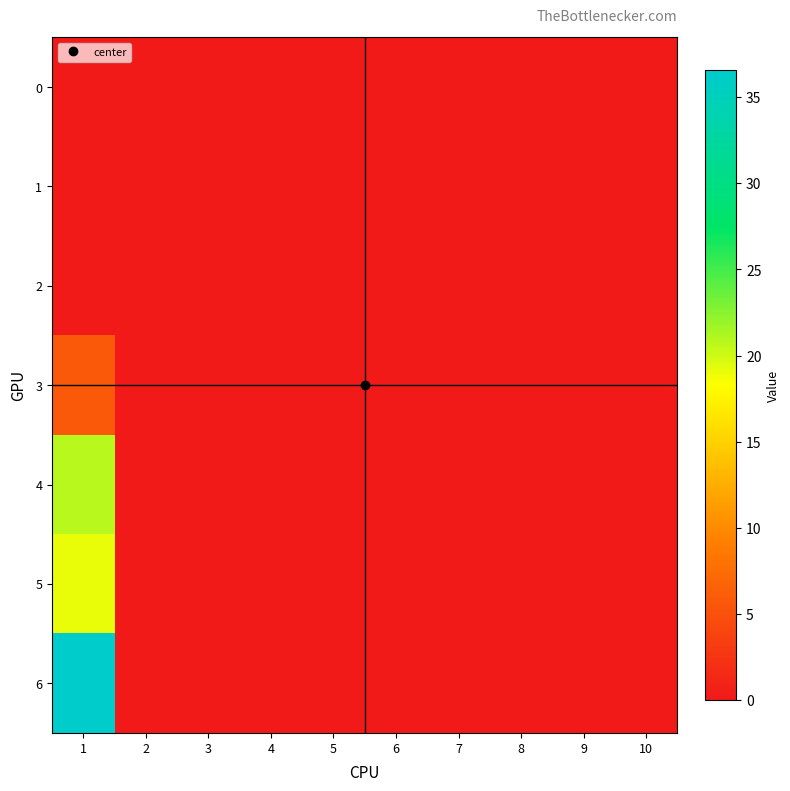

Reading left to right, transcribe all the data shown in this chart.

0: 1=0.0	2=0.0	3=0.0	4=0.0	5=0.0	6=0.0	7=0.0	8=0.0	9=0.0	10=0.0
1: 1=0.0	2=0.0	3=0.0	4=0.0	5=0.0	6=0.0	7=0.0	8=0.0	9=0.0	10=0.0
2: 1=0.0	2=0.0	3=0.0	4=0.0	5=0.0	6=0.0	7=0.0	8=0.0	9=0.0	10=0.0
3: 1=5.8	2=0.0	3=0.0	4=0.0	5=0.0	6=0.0	7=0.0	8=0.0	9=0.0	10=0.0
4: 1=20.8	2=0.0	3=0.0	4=0.0	5=0.0	6=0.0	7=0.0	8=0.0	9=0.0	10=0.0
5: 1=19.0	2=0.0	3=0.0	4=0.0	5=0.0	6=0.0	7=0.0	8=0.0	9=0.0	10=0.0
6: 1=36.6	2=0.0	3=0.0	4=0.0	5=0.0	6=0.0	7=0.0	8=0.0	9=0.0	10=0.0